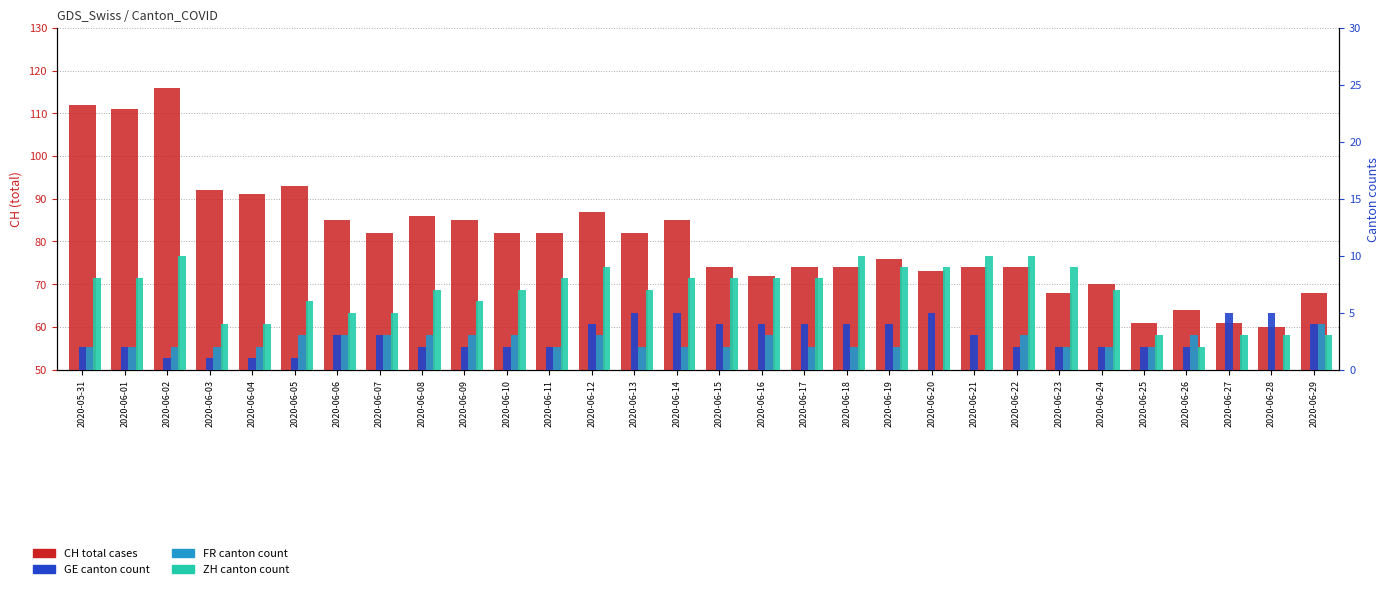

Are the bars horizontal?

No